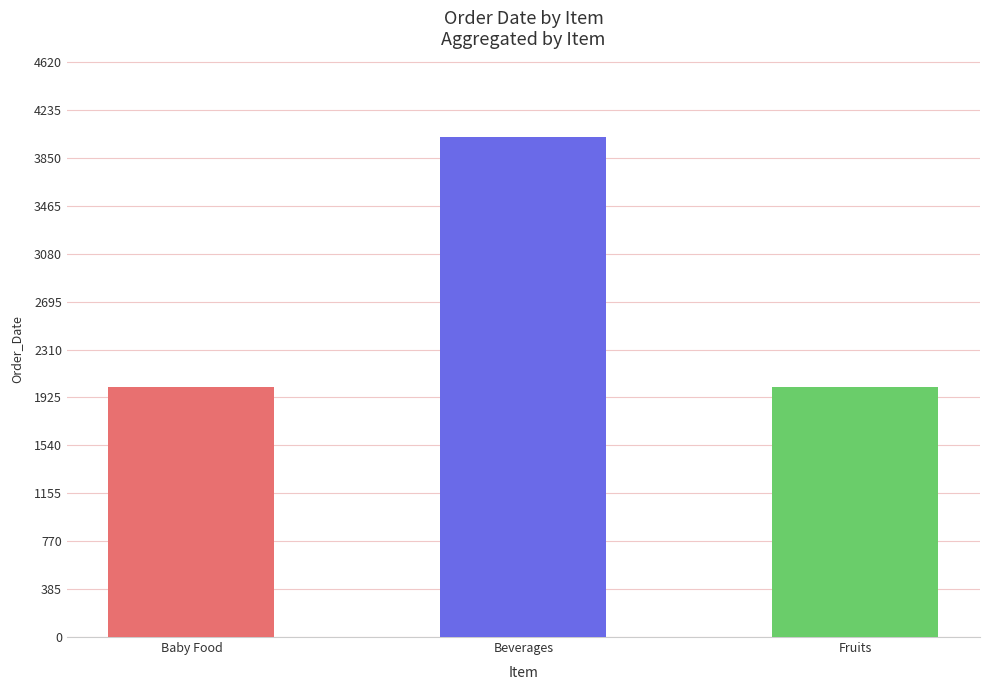

How many data points does each series have?

3